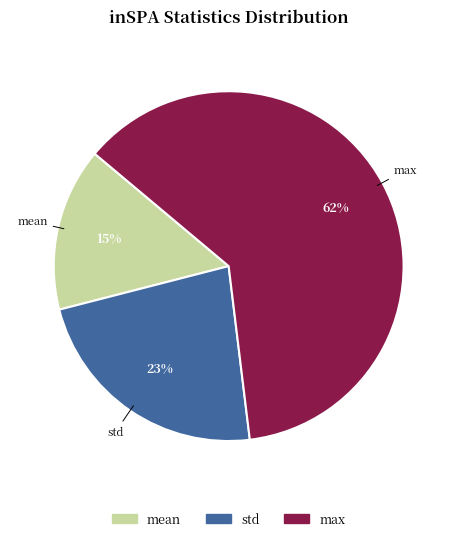

How many segments does this pie chart have?

3